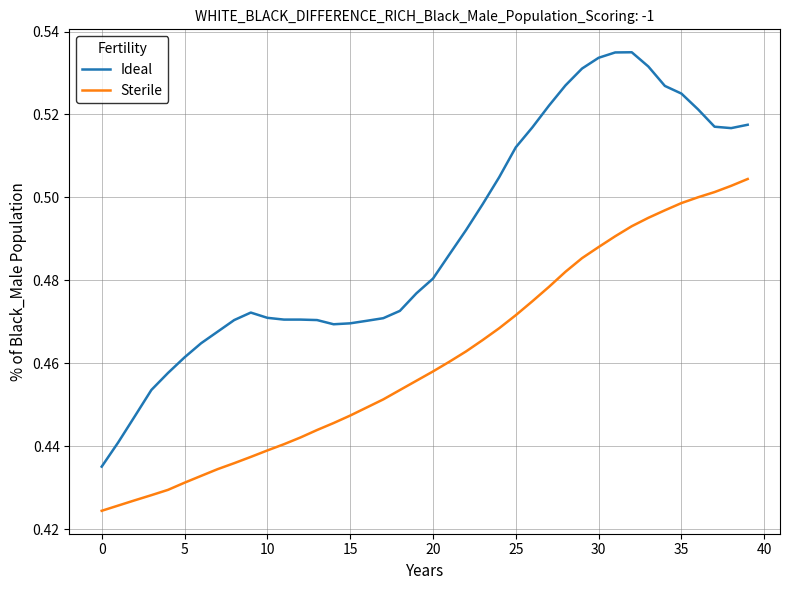

At how many categories does at least one series exceed 0?

40